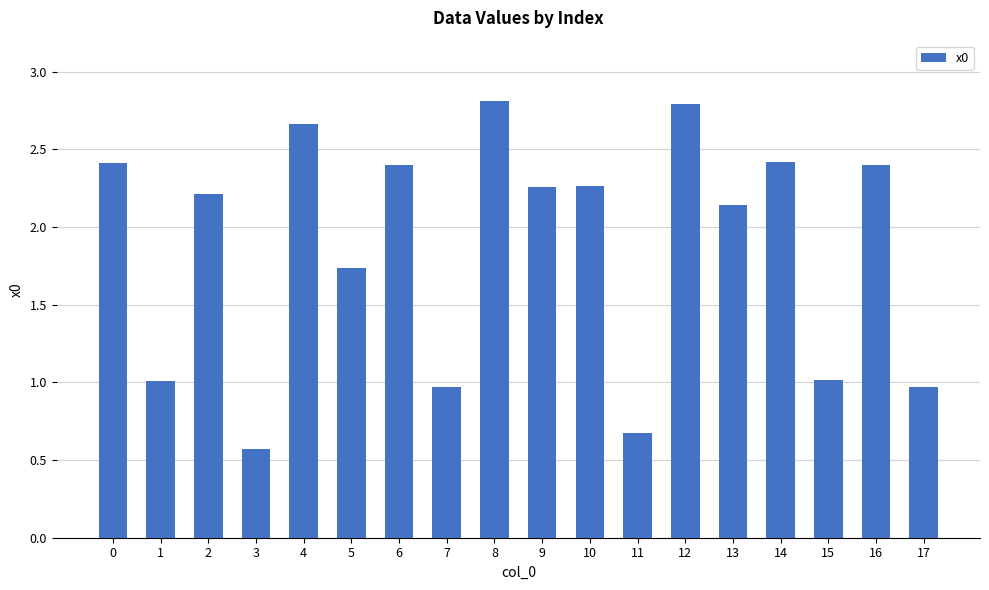

What is the sum of the values at 8 and 11?

3.5